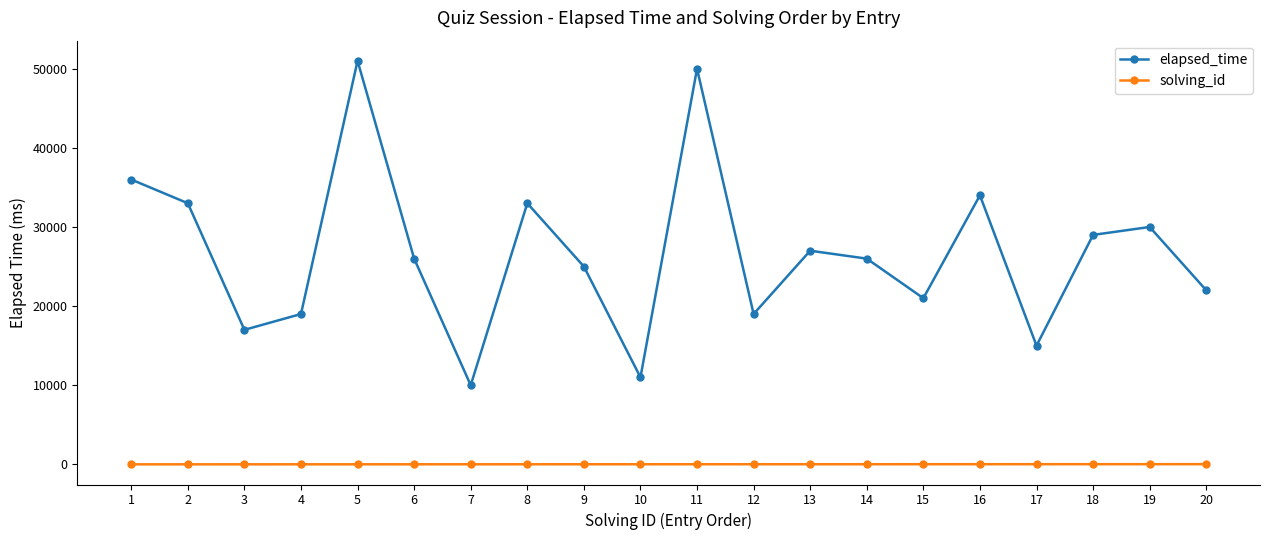

What is the difference between the maximum and minimum values in the elapsed_time series?

41000